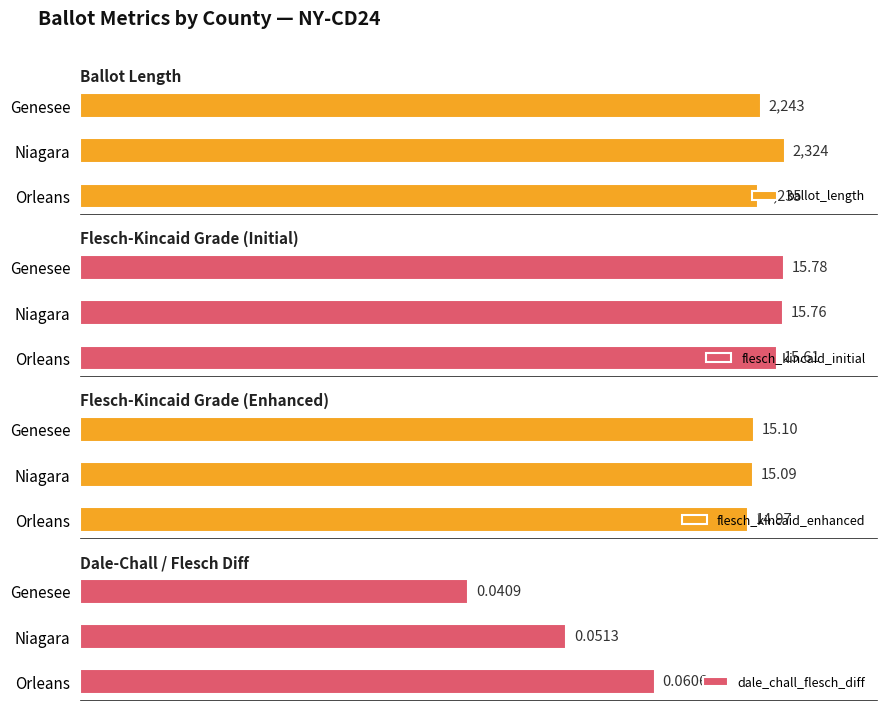

What is the value of the dale_chall_flesch_diff bar at the 2nd from the left?

0.1